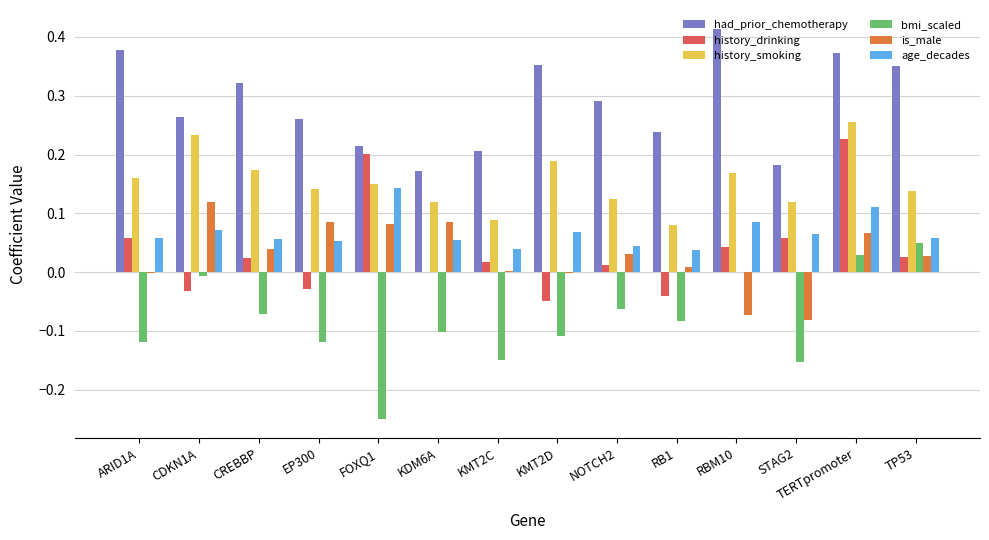

What are all the series names shown in the legend?

had_prior_chemotherapy, history_drinking, history_smoking, bmi_scaled, is_male, age_decades